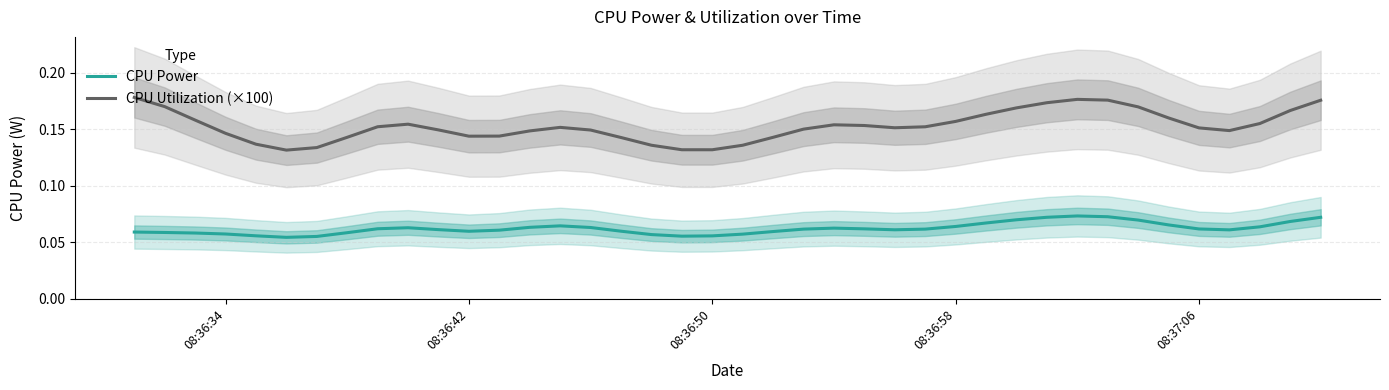

Is it true that CPU Power equals 0.0 at 08:36:42?

False